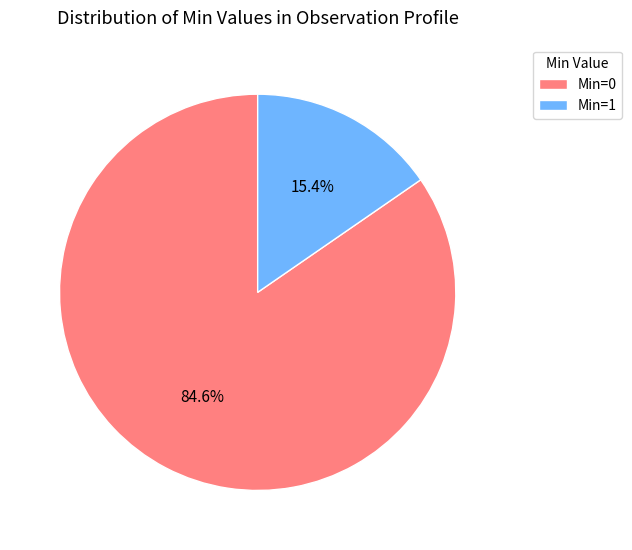

Between Min=0 and Min=1, which is larger?

Min=0